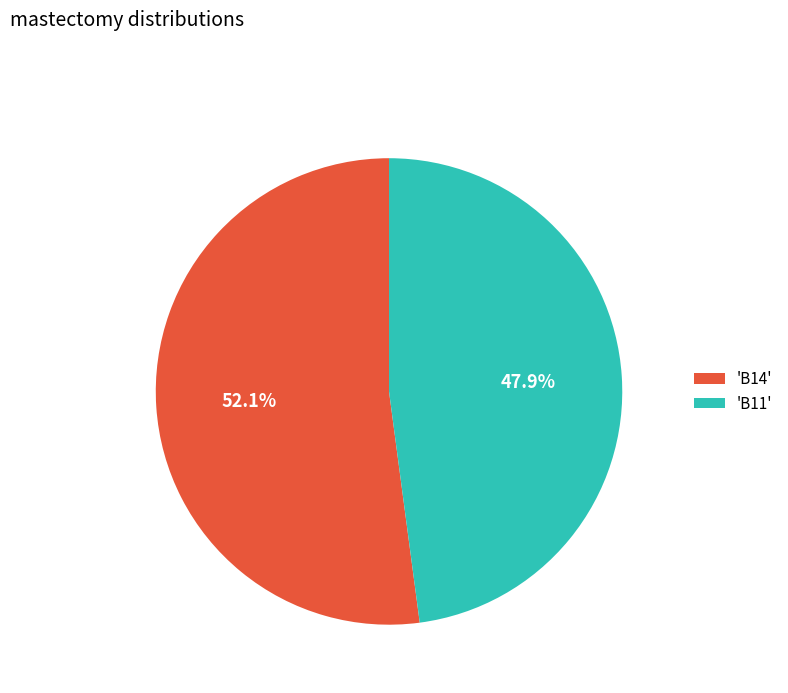

How much of the chart is everything except 'B11'?

52.1%